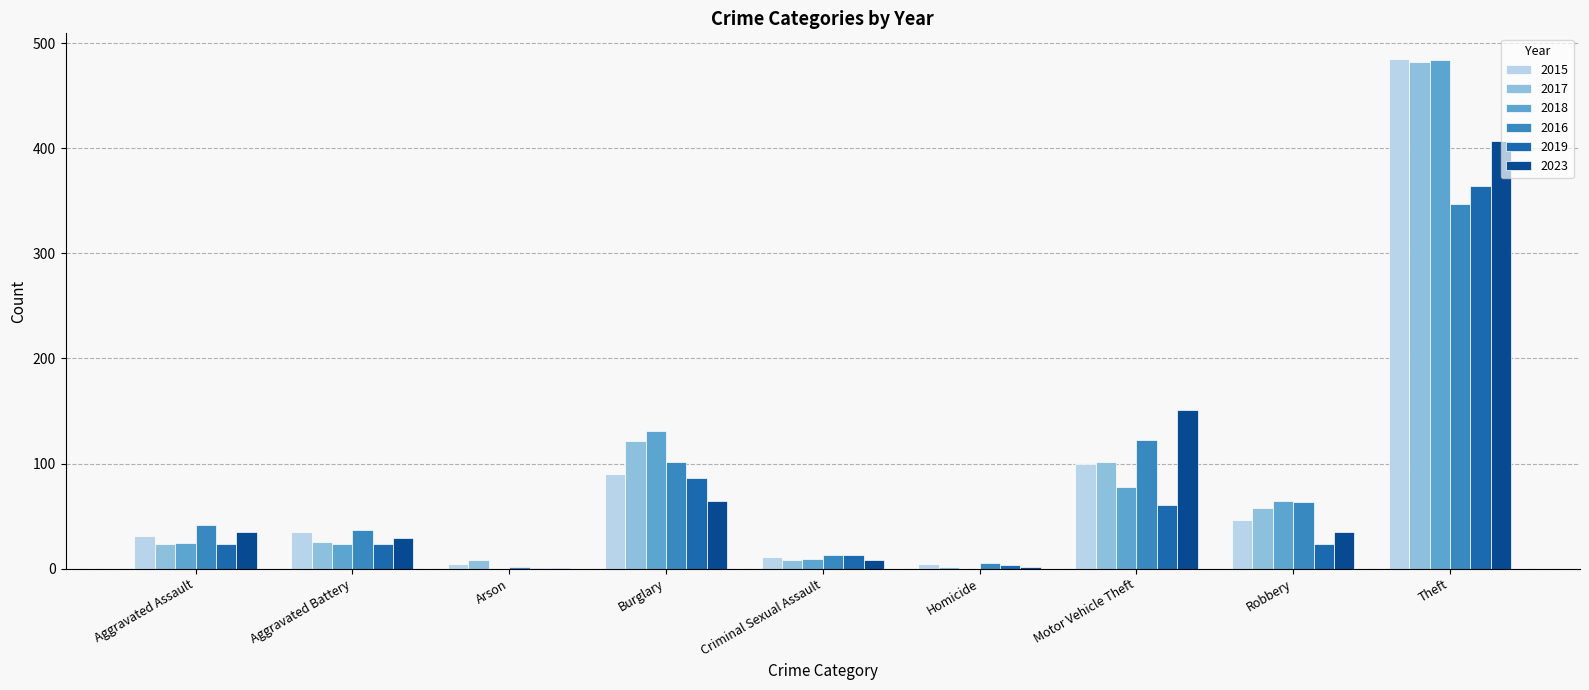

The value of 2015 at Robbery is 9. True or false?

False